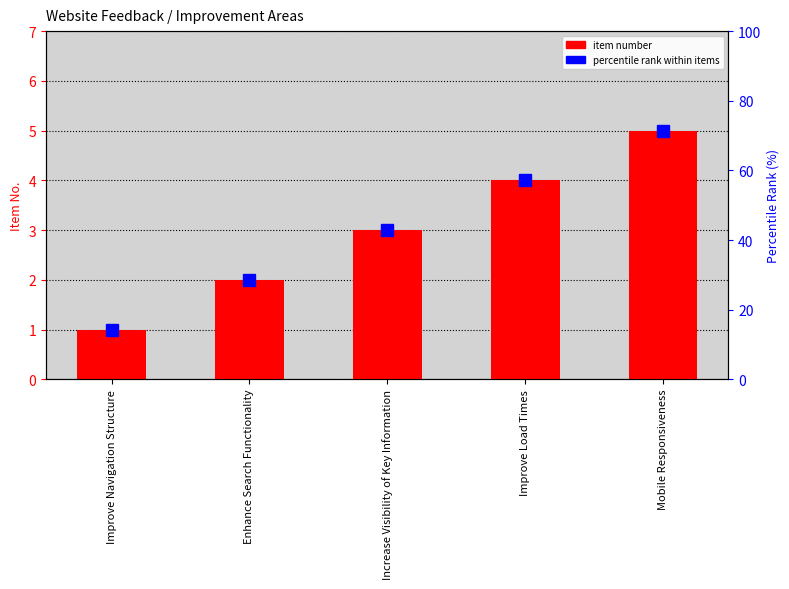

At which label does the data first exceed 3?

Improve Load Times